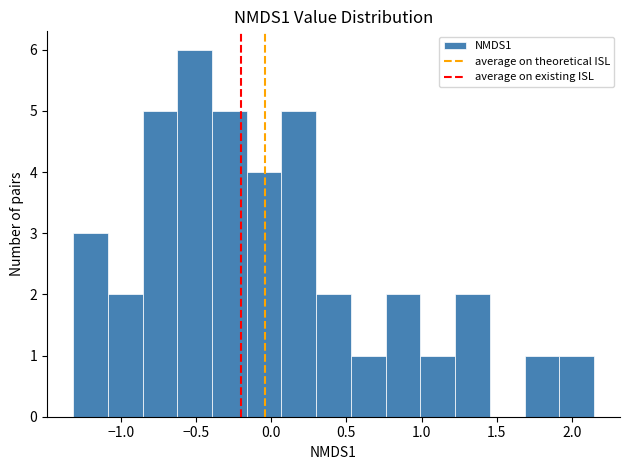

What is the height of the bar covering 1.70 to 1.90 on the x-axis? Neither the bar edges nor the heights are printed on the chart, so give them approximately, as read against the axes.

1